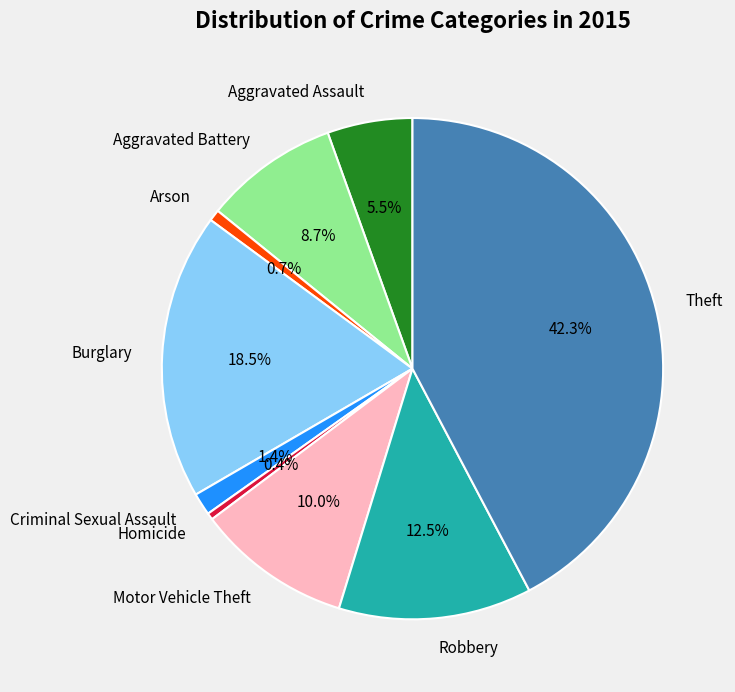

True or false: Motor Vehicle Theft accounts for 10% of the total.

True